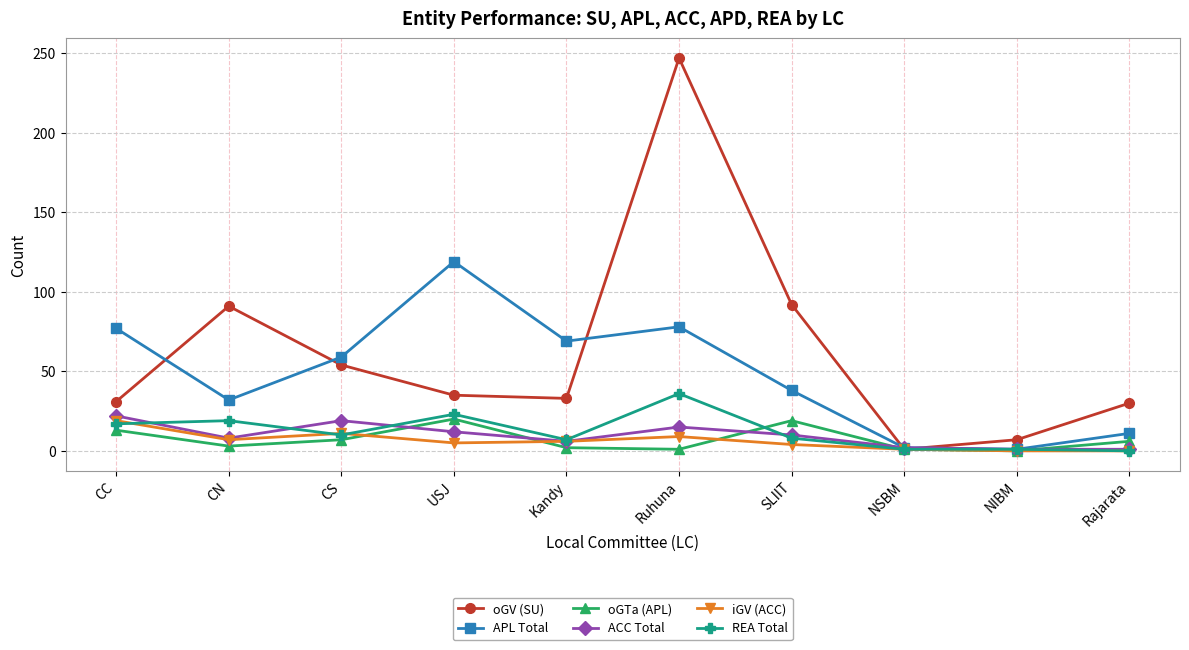

Which series has the widest spread of values?

oGV (SU)